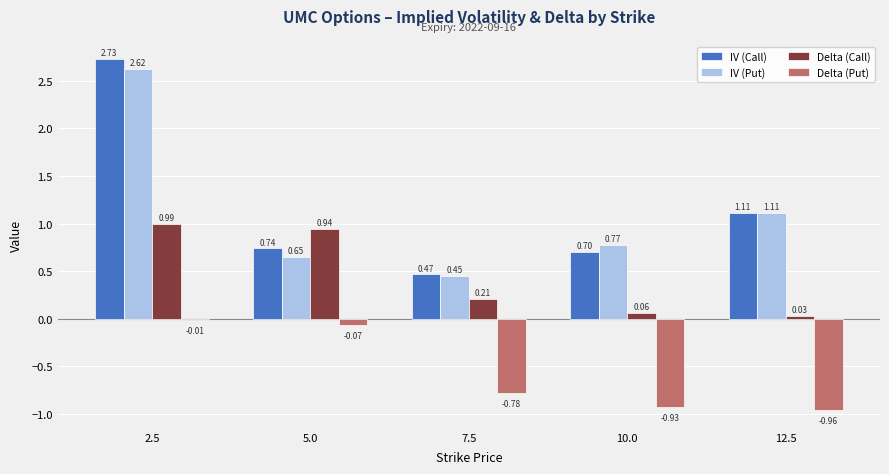

What is the difference between the maximum and minimum values in the IV (Call) series?

2.3